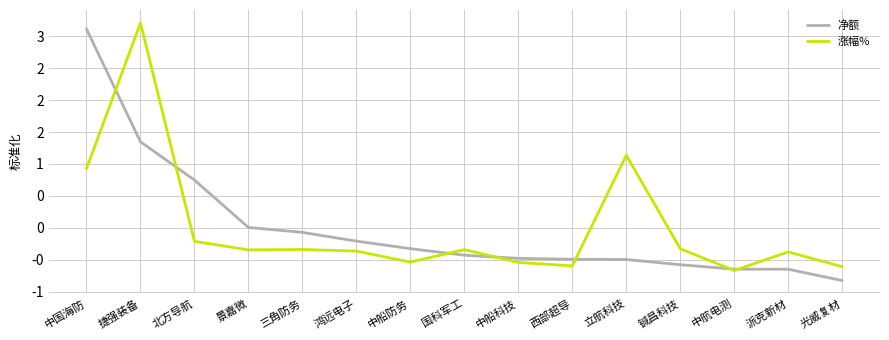

What is the sum of the 涨幅% values at 鸿远电子 and 北方导航?

-0.6